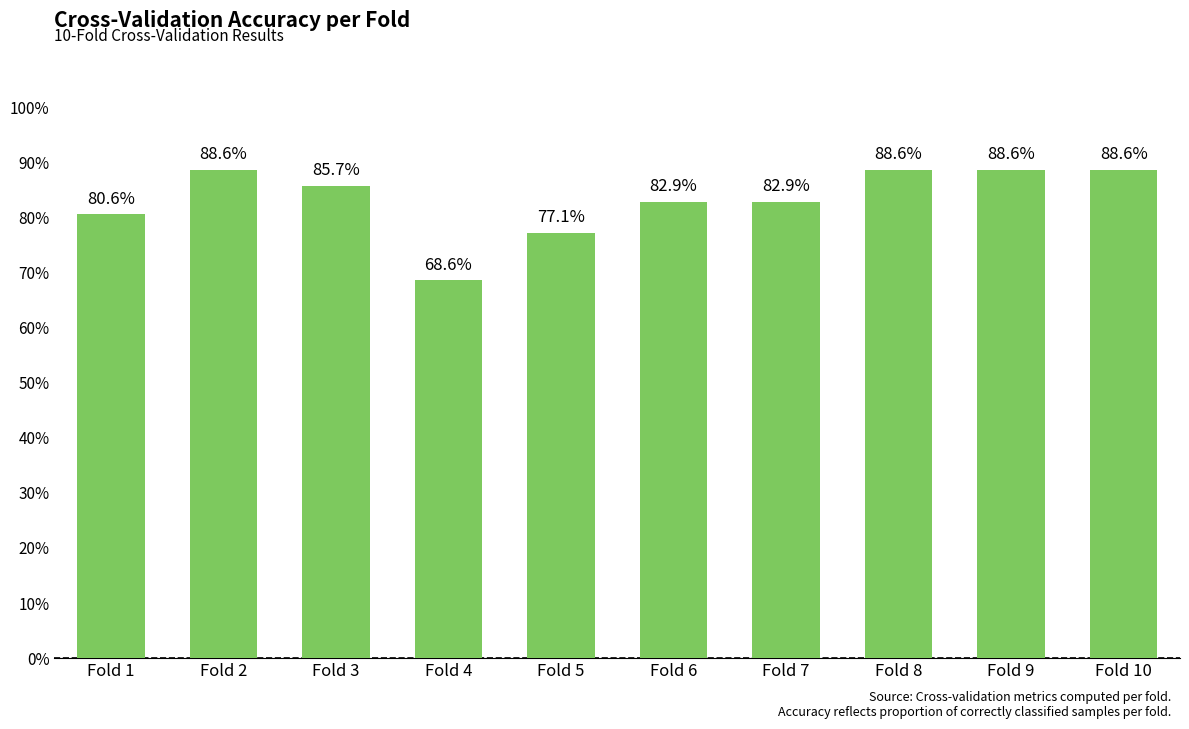

Reading left to right, what are all the values shown in this chart?

Fold 1=0.8	Fold 2=0.9	Fold 3=0.9	Fold 4=0.7	Fold 5=0.8	Fold 6=0.8	Fold 7=0.8	Fold 8=0.9	Fold 9=0.9	Fold 10=0.9